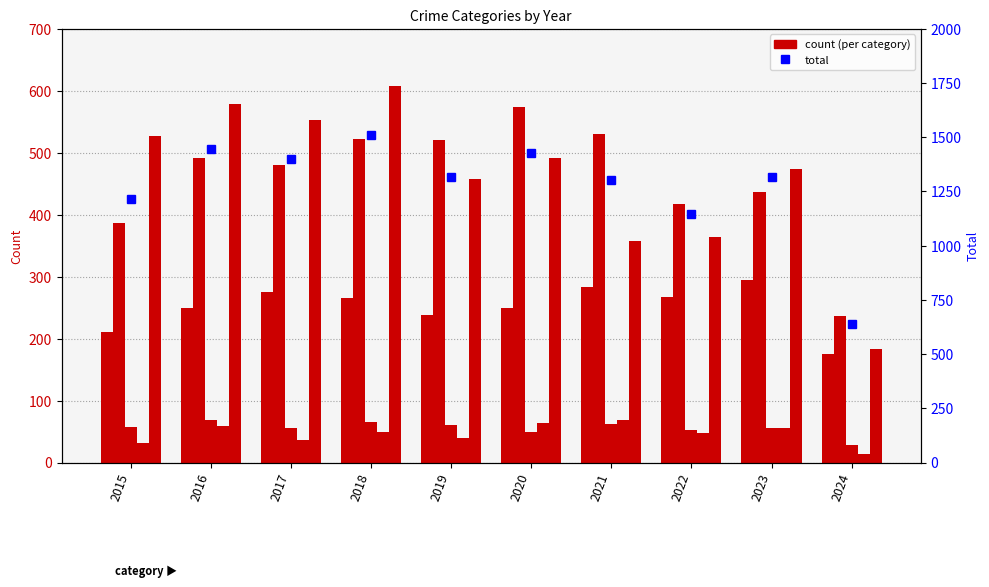

At which label does Criminal Sexual Assault first exceed 58?

2016